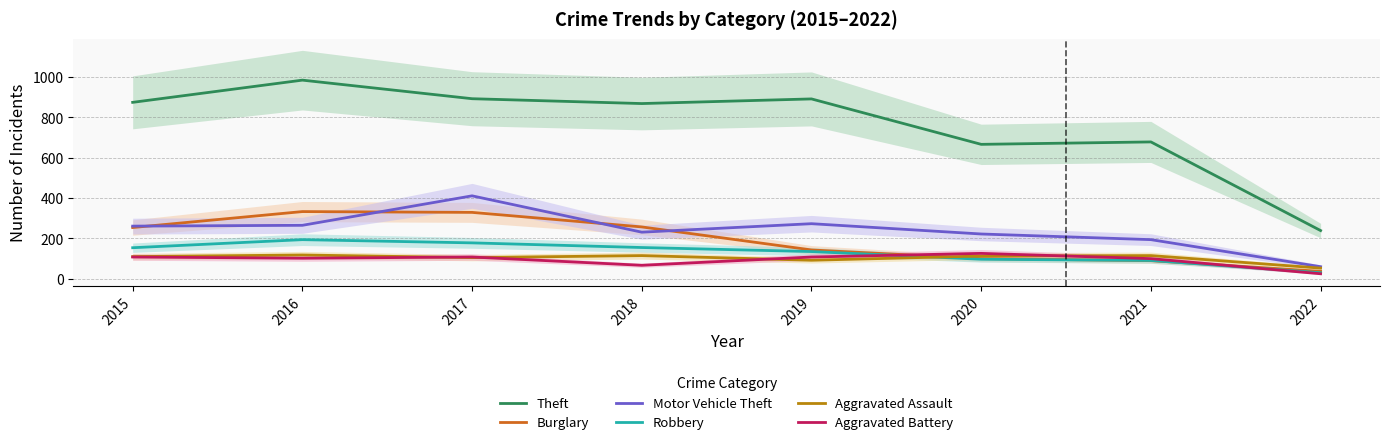

What is the difference between the highest and lowest values at 2021?

588